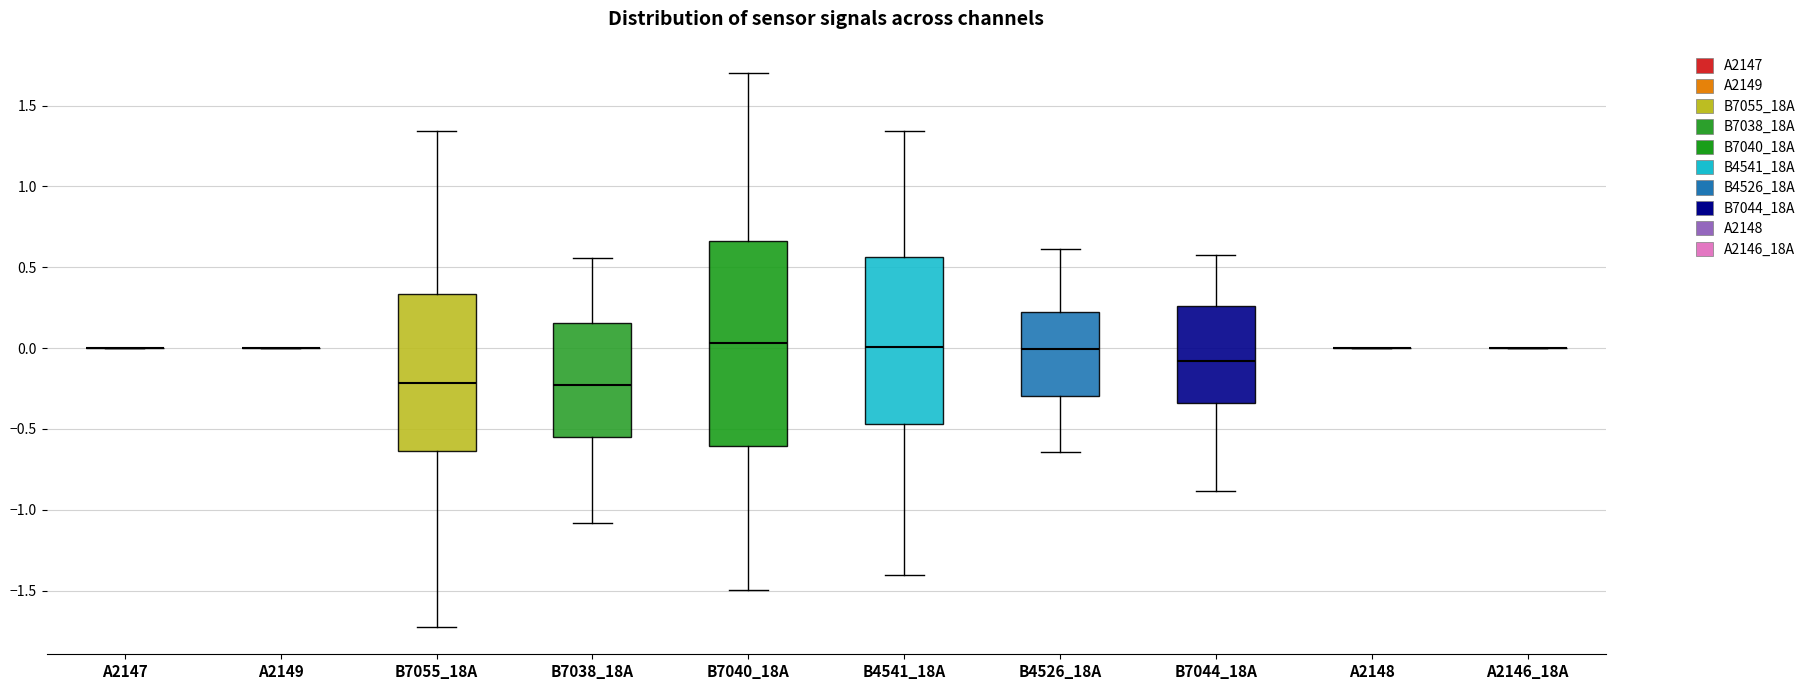

Reading left to right, read every box against the y-axis: the position of its median line, the range the box covers, and the ends of its whiskers. The values are not printed on the chart, so give them approximately, as read against the axis.

A2147: box collapsed to a line at 0.00, whiskers 0.00 to 0.00
A2149: box collapsed to a line at 0.00, whiskers 0.00 to 0.00
B7055_18A: median -0.20, box -0.65 to 0.35, whiskers -1.70 to 1.35
B7038_18A: median -0.25, box -0.55 to 0.15, whiskers -1.10 to 0.55
B7040_18A: median 0.05, box -0.60 to 0.65, whiskers -1.50 to 1.70
B4541_18A: median 0.00, box -0.45 to 0.55, whiskers -1.40 to 1.35
B4526_18A: median 0.00, box -0.30 to 0.20, whiskers -0.65 to 0.60
B7044_18A: median -0.10, box -0.35 to 0.25, whiskers -0.90 to 0.60
A2148: box collapsed to a line at 0.00, whiskers 0.00 to 0.00
A2146_18A: box collapsed to a line at 0.00, whiskers 0.00 to 0.00